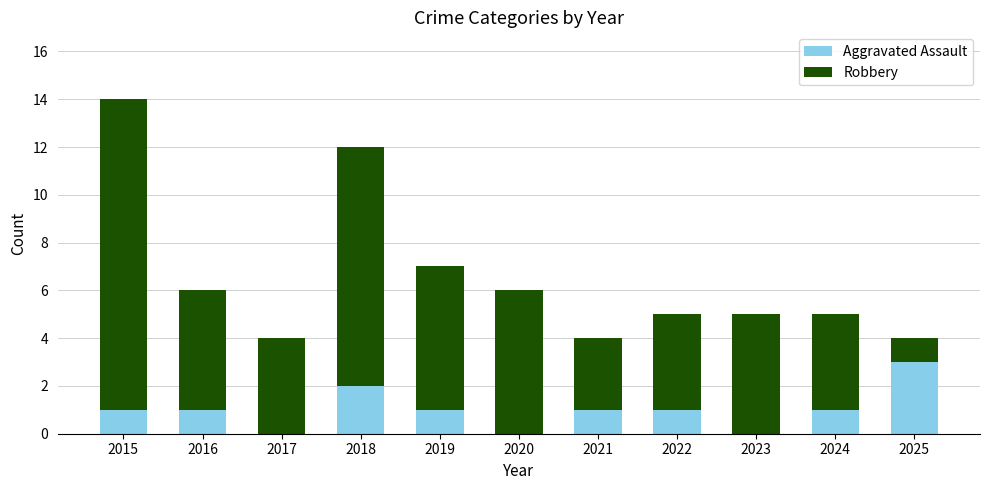

How many categories are shown in the chart?

11